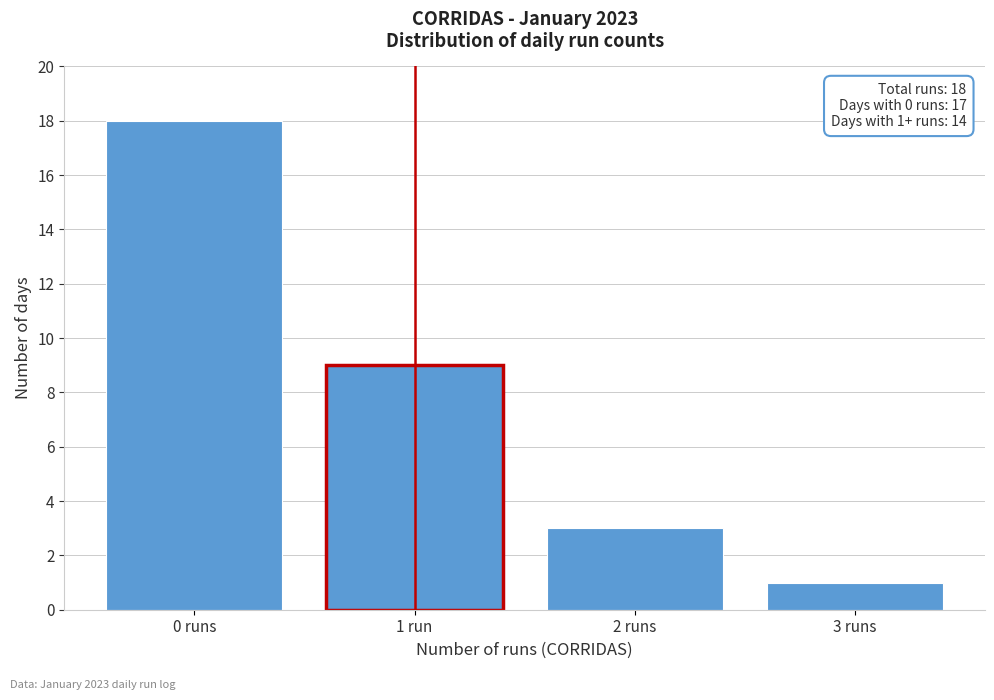

Reading left to right, list all the values displayed in this chart.

0 runs=18	1 run=9	2 runs=3	3 runs=1